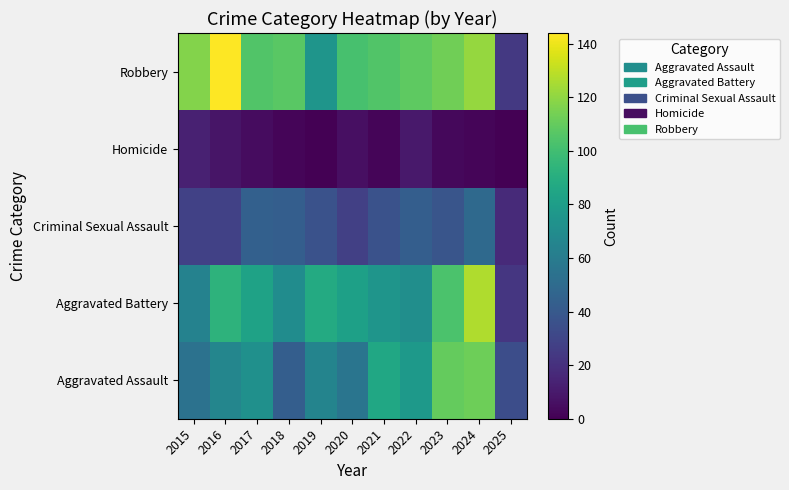

At which category does the chart reach its peak across all series?

2016